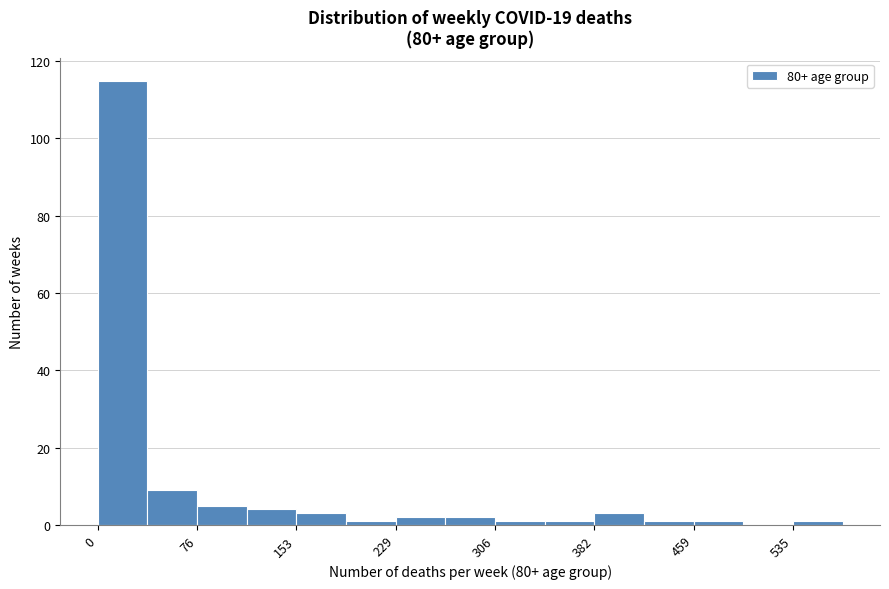

Read against the x-axis, roughly where is the centre of the tallest bar?

20